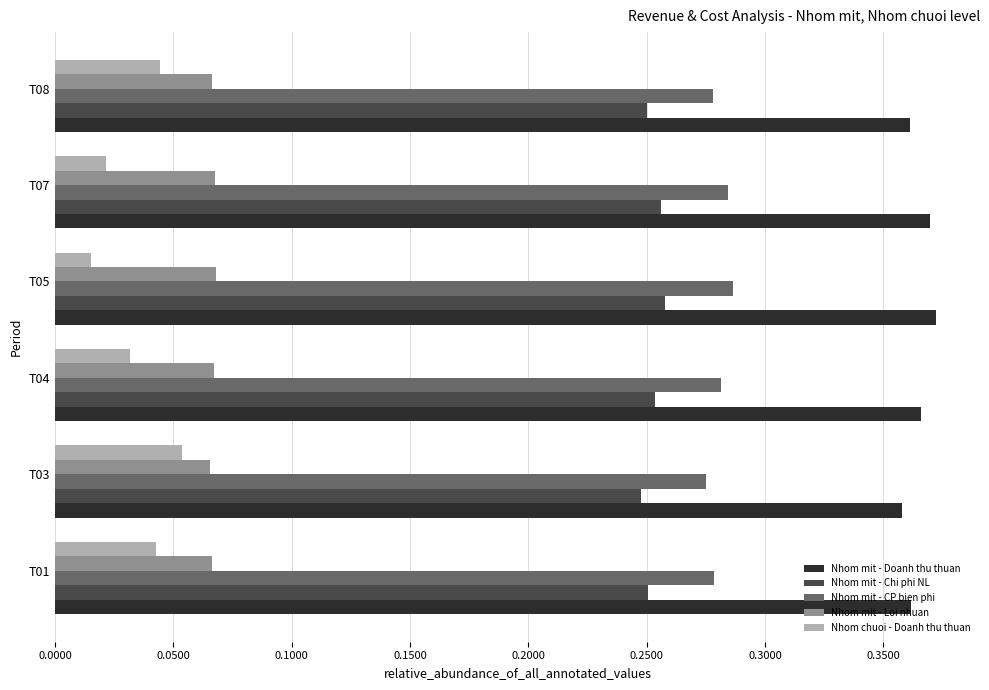

The Nhom mit - Doanh thu thuan series shows 0.1 at T03. True or false?

False